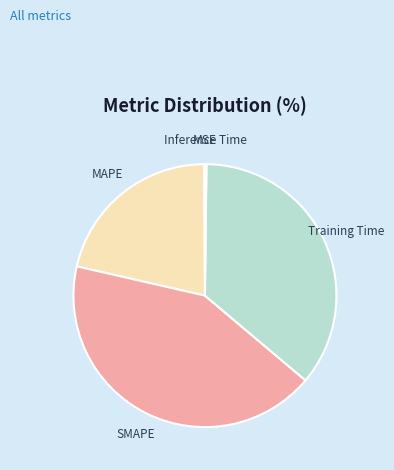

Is MAPE the majority of the pie?

No